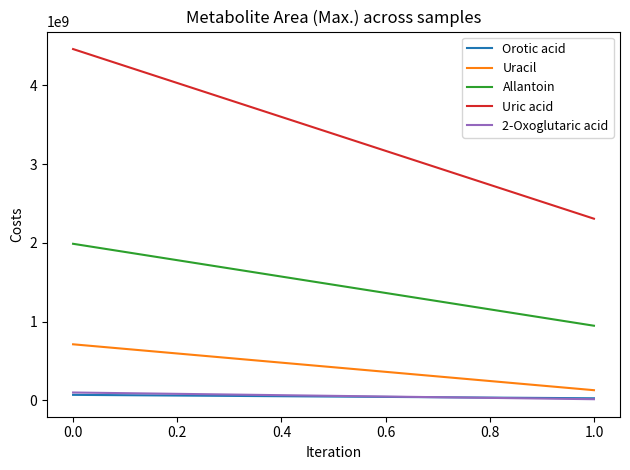

What is the lowest value of the Uracil series?

129917544.0